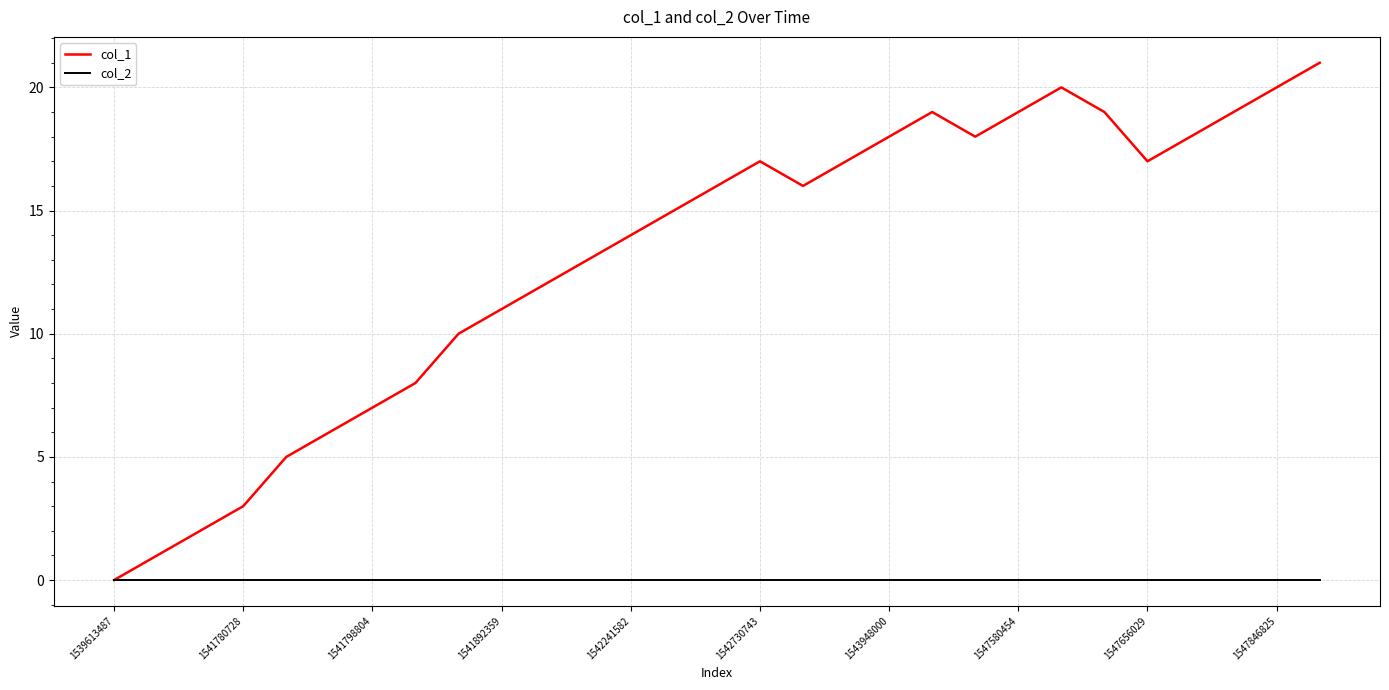

Which series has the widest spread of values?

col_1